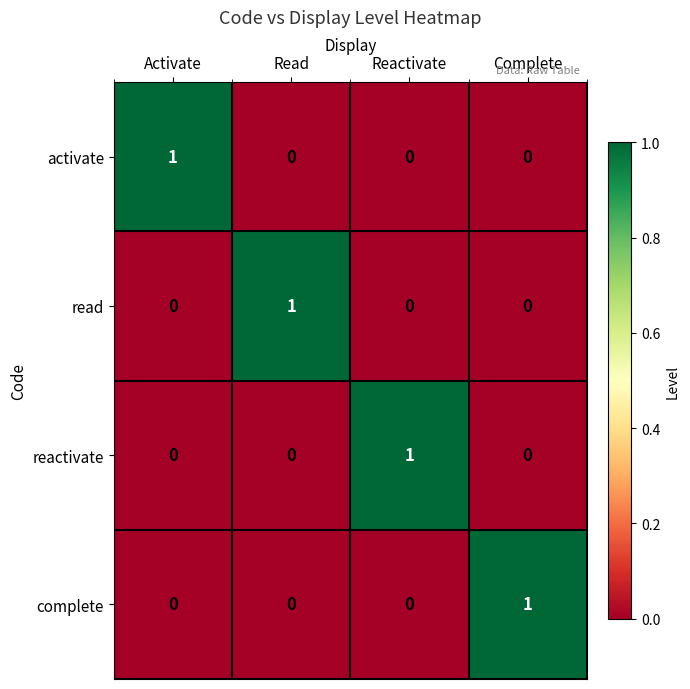

How many categories are shown in the chart?

4